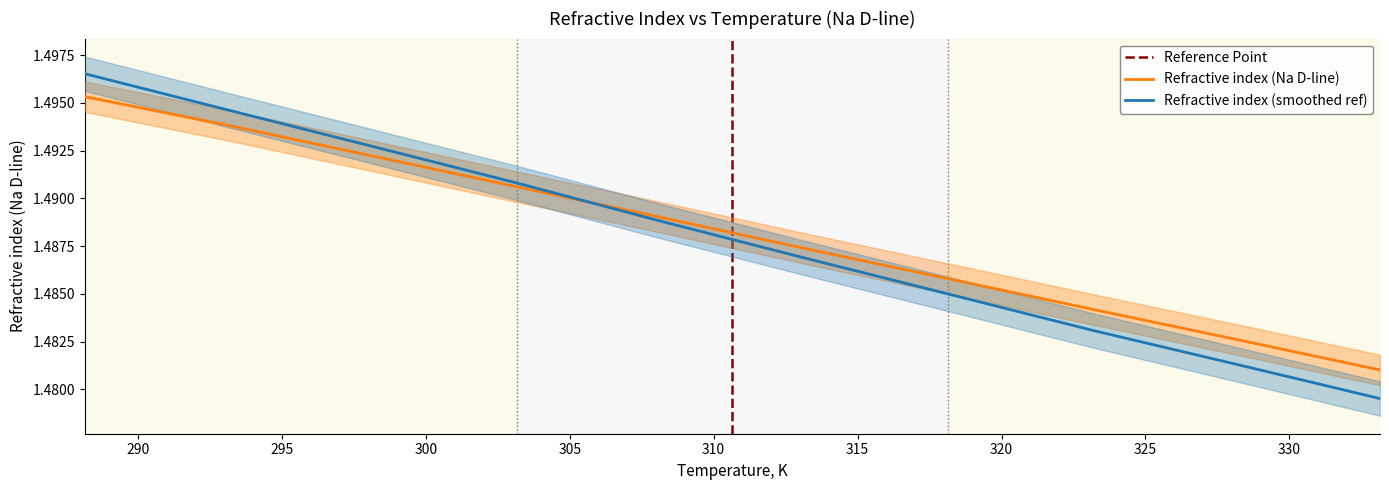

What is the label of the 9th point from the right?

293.15